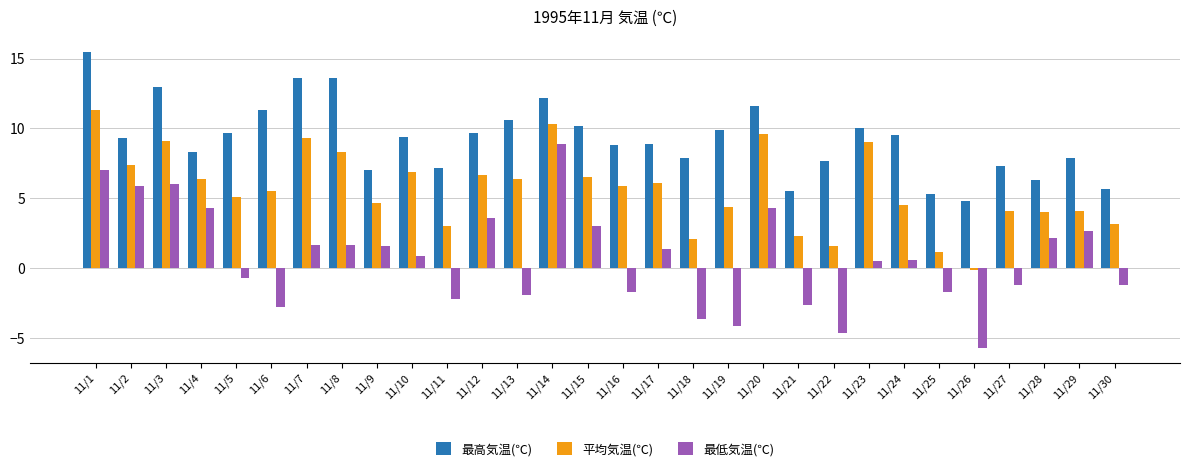

How many values in the 最低気温(℃) series exceed 0?

17